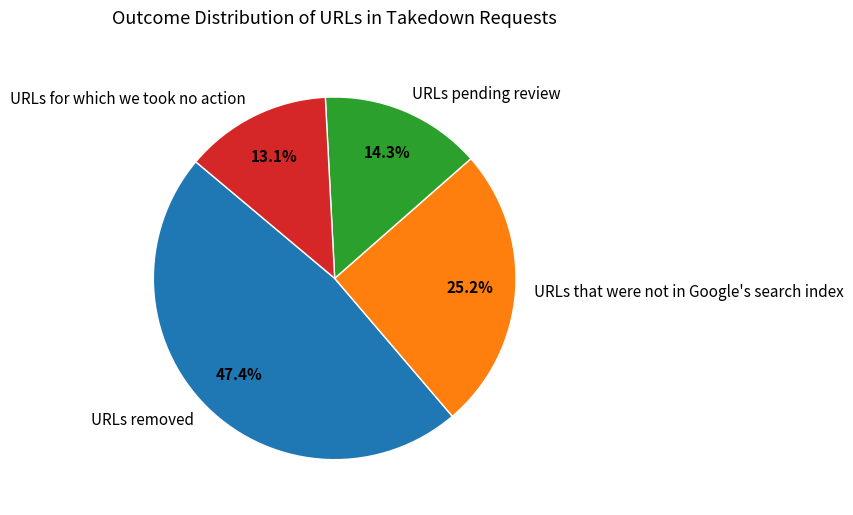

How many segments does this pie chart have?

4